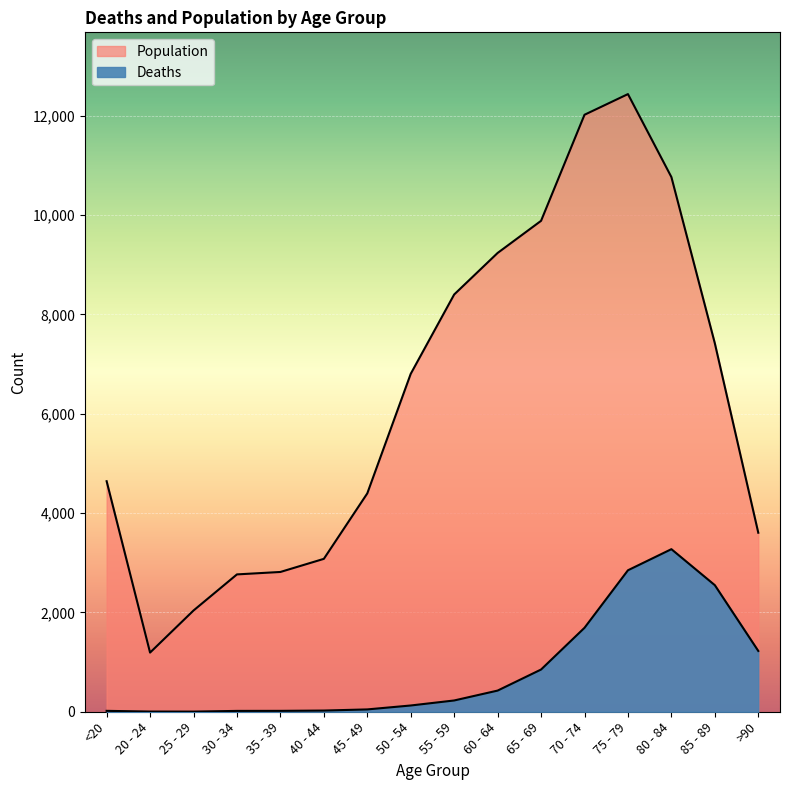

At 50 - 54, list the series in order from largest to smallest.

Population, Deaths